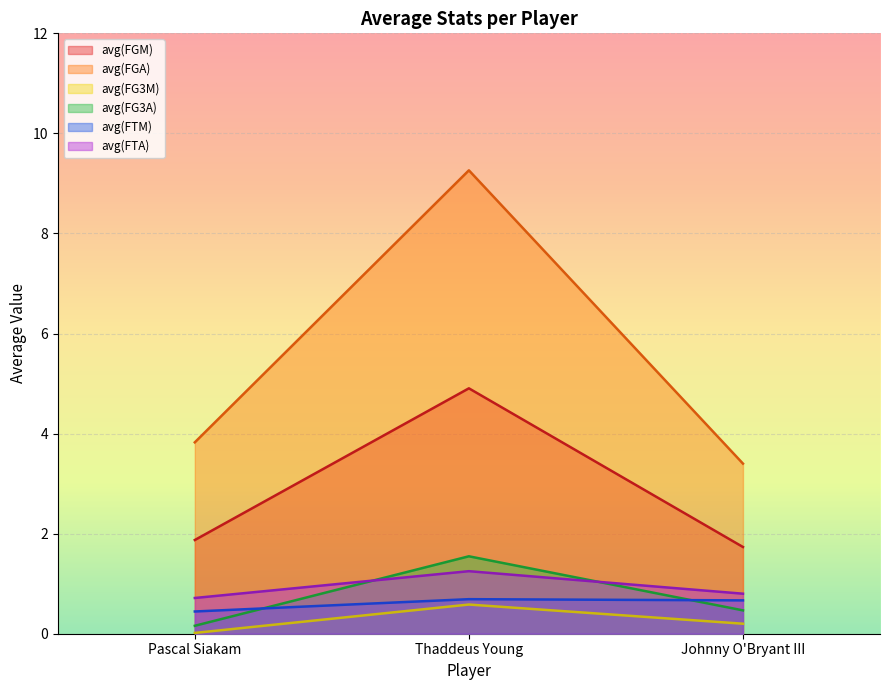

What is the value of the avg(FG3M) point at the 2nd from the left?

0.6